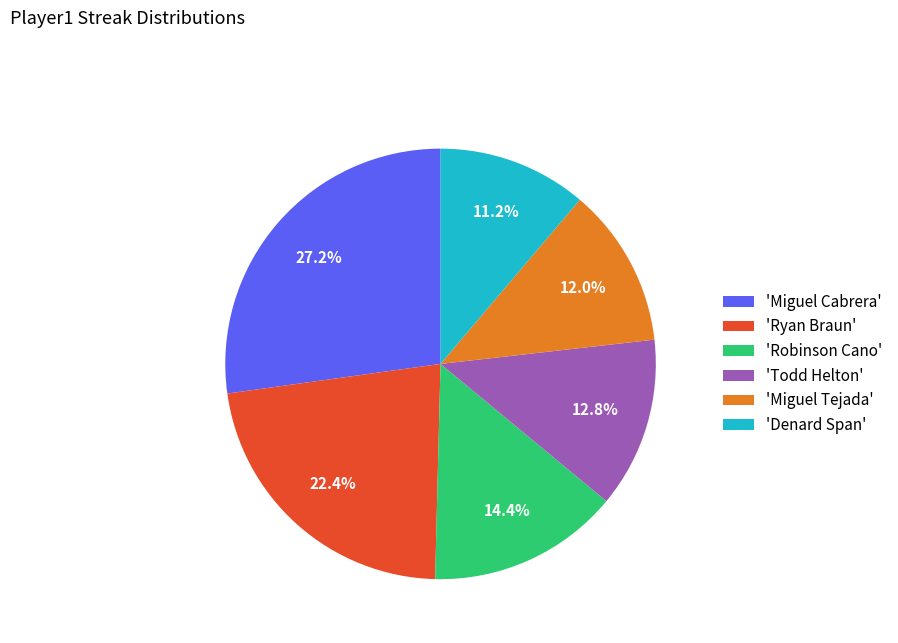

What is the smallest slice in the pie chart?

'Denard Span'